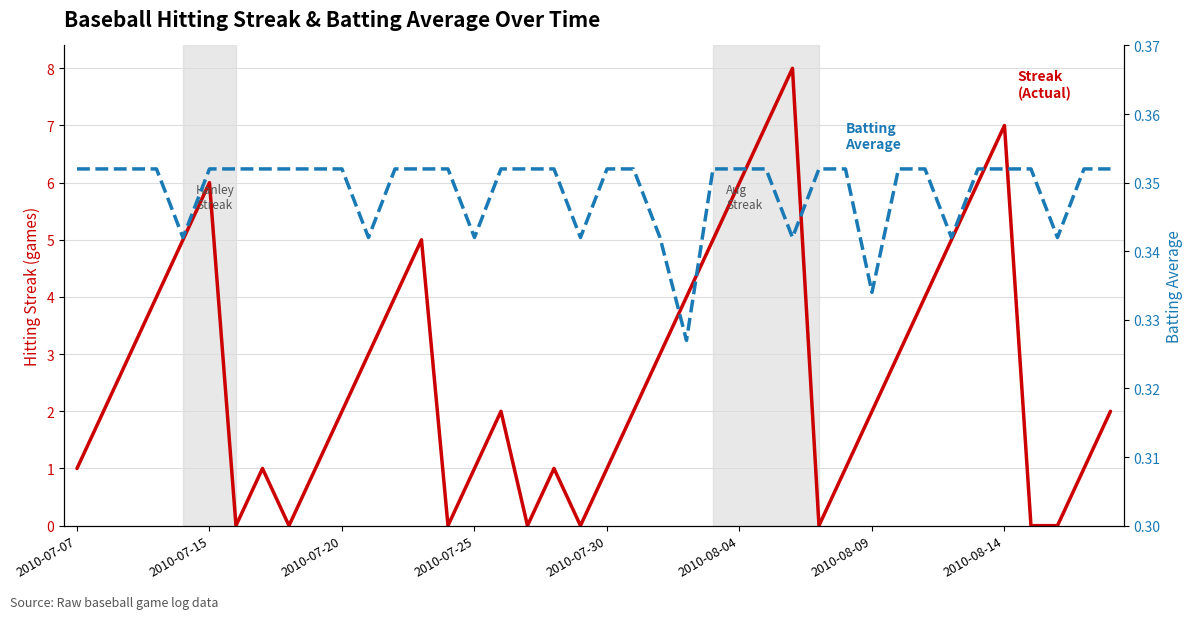

Read the Streak value at 24.

5.0